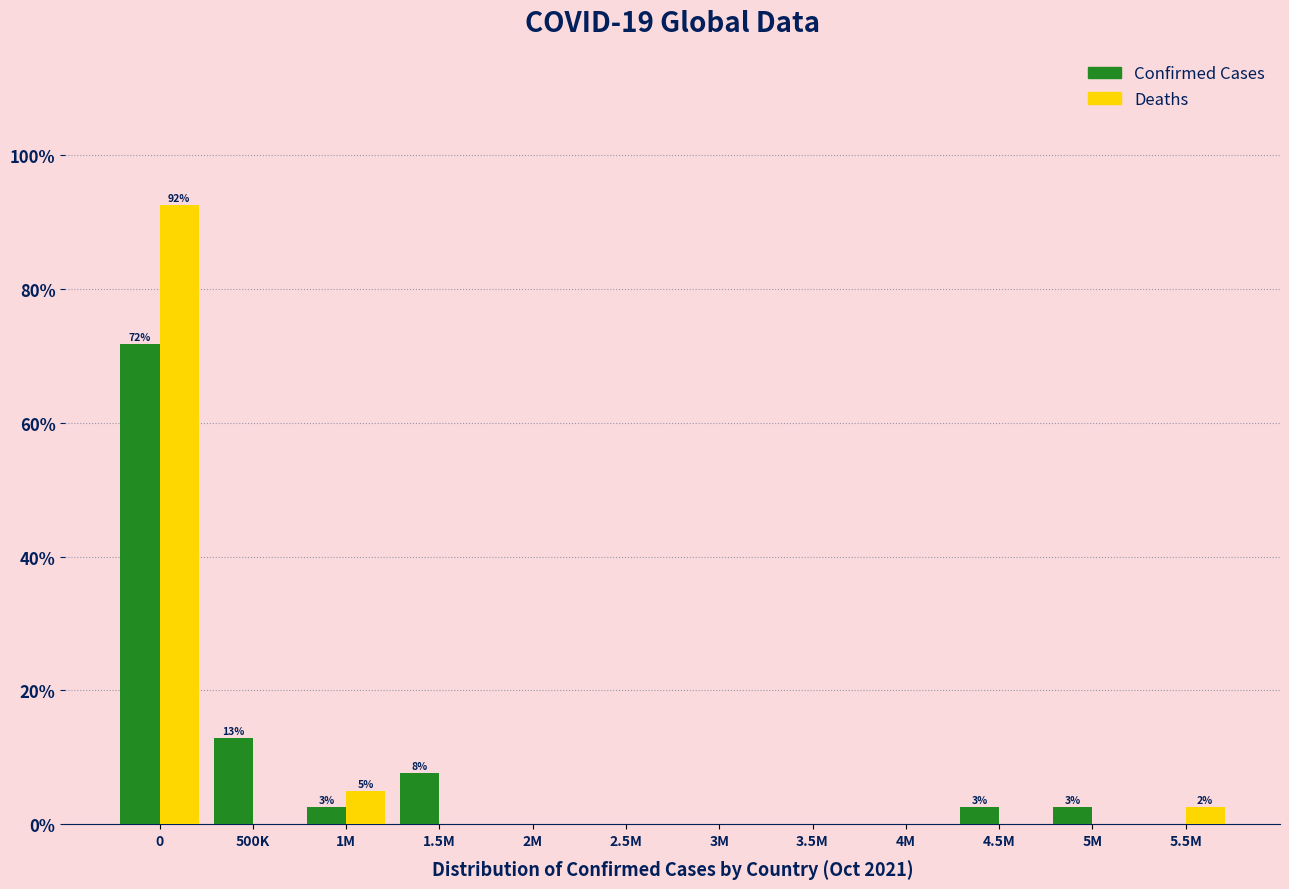

Reading left to right, list all the values displayed in this chart.

Confirmed Cases: 0=71.8	500K=12.8	1M=2.6	1.5M=7.7	2M=0.0	2.5M=0.0	3M=0.0	3.5M=0.0	4M=0.0	4.5M=2.6	5M=2.6	5.5M=0.0
Deaths: 0=92.5	500K=0.0	1M=5.0	1.5M=0.0	2M=0.0	2.5M=0.0	3M=0.0	3.5M=0.0	4M=0.0	4.5M=0.0	5M=0.0	5.5M=2.5